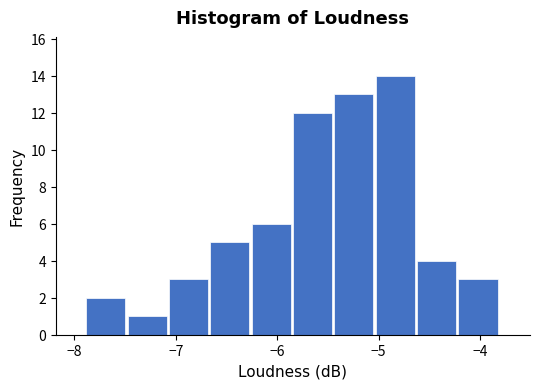

Reading left to right, transcribe this chart: for each bar, give the range it covers on the x-axis and its height. Neither the bar edges nor the heights are printed on the chart, so give them approximately, as read against the axes.

-7.9 to -7.5: 2
-7.5 to -7.1: 1
-7.1 to -6.7: 3
-6.7 to -6.3: 5
-6.3 to -5.8: 6
-5.8 to -5.4: 12
-5.4 to -5.0: 13
-5.0 to -4.6: 14
-4.6 to -4.2: 4
-4.2 to -3.8: 3